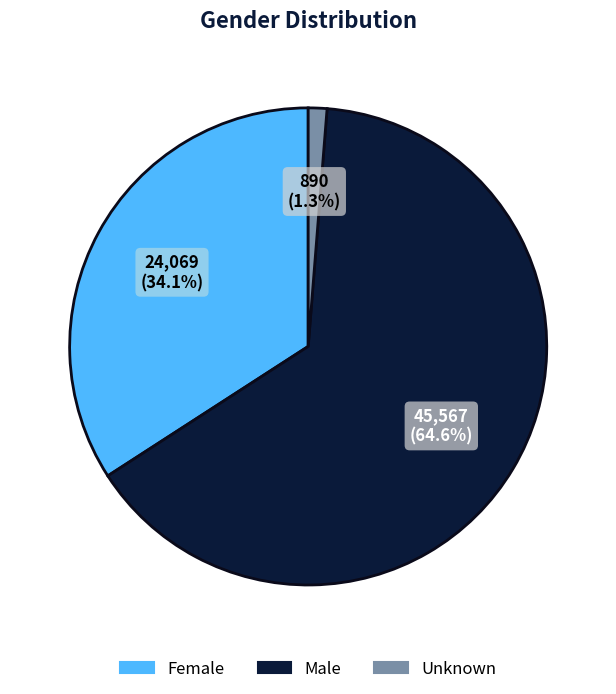

Which slice represents more than half of the pie?

Male